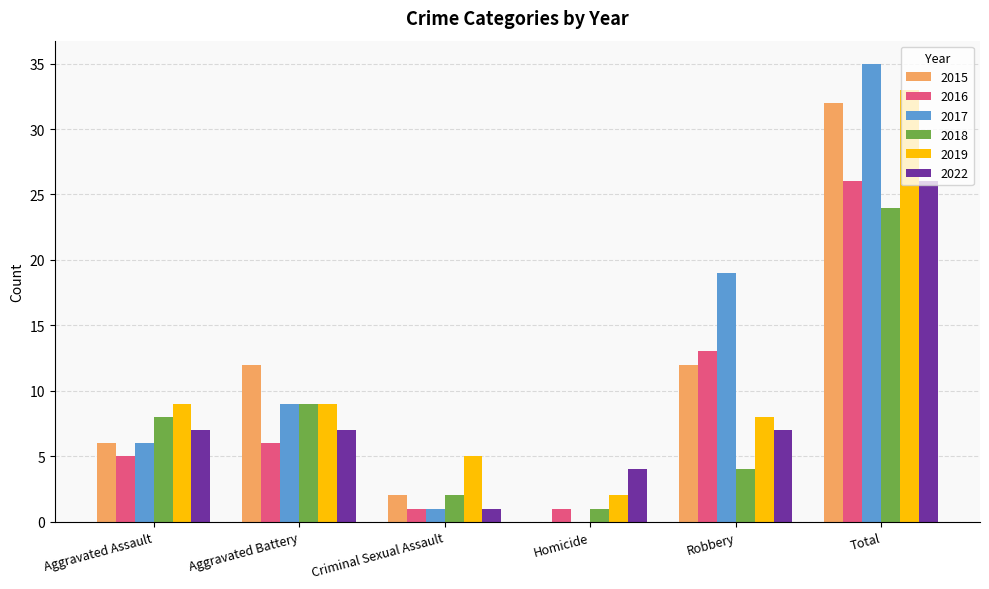

How many distinct data groups are displayed?

6